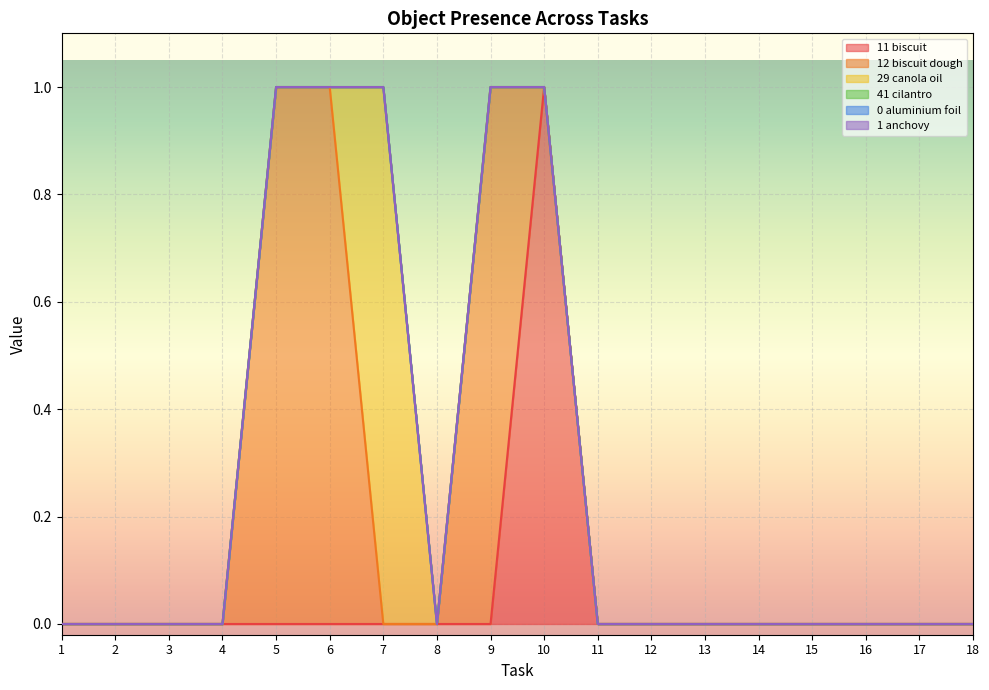

Which category has the highest value in the Object_0_aluminium foil series?

1